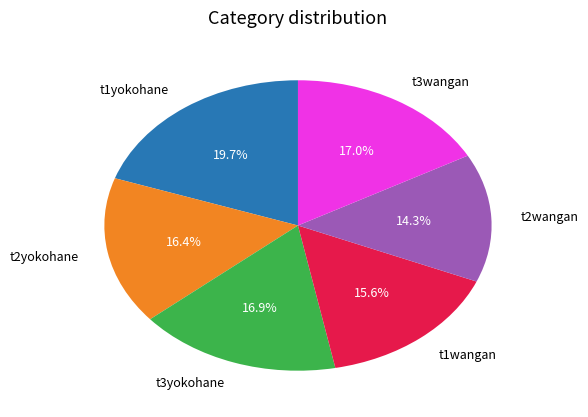

What percentage is the t1wangan slice, to the nearest percent?

16%